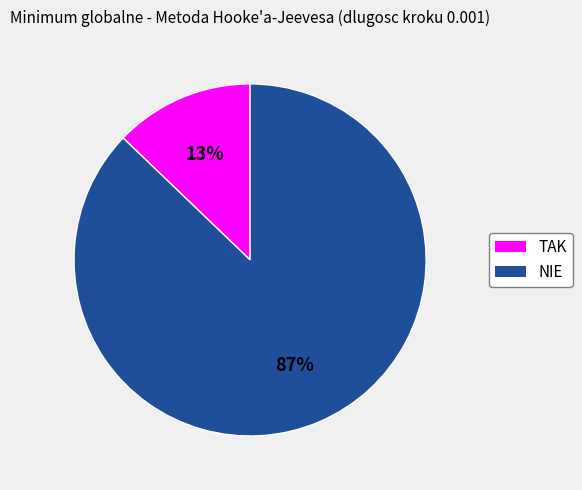

Between NIE and TAK, which is larger?

NIE